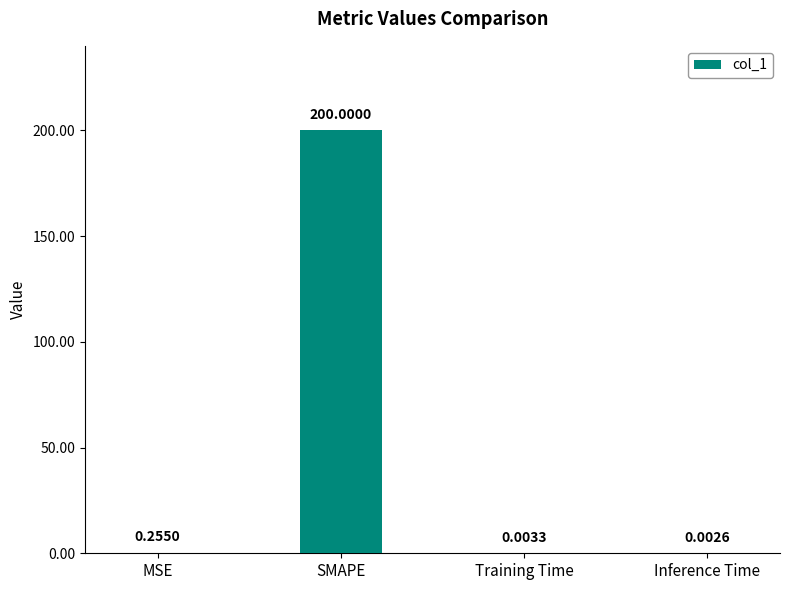

At which category does the chart reach its peak across all series?

SMAPE